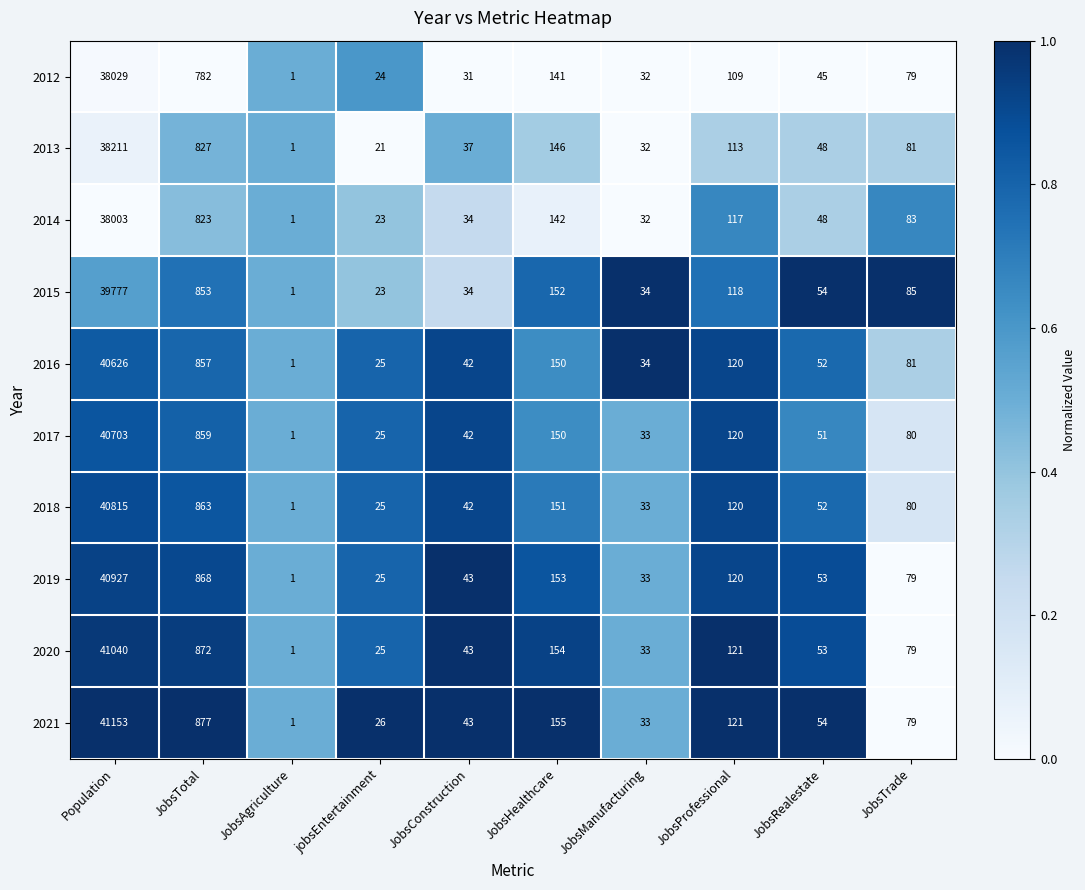

The 2019 series shows 10 at jobsEntertainment. True or false?

False